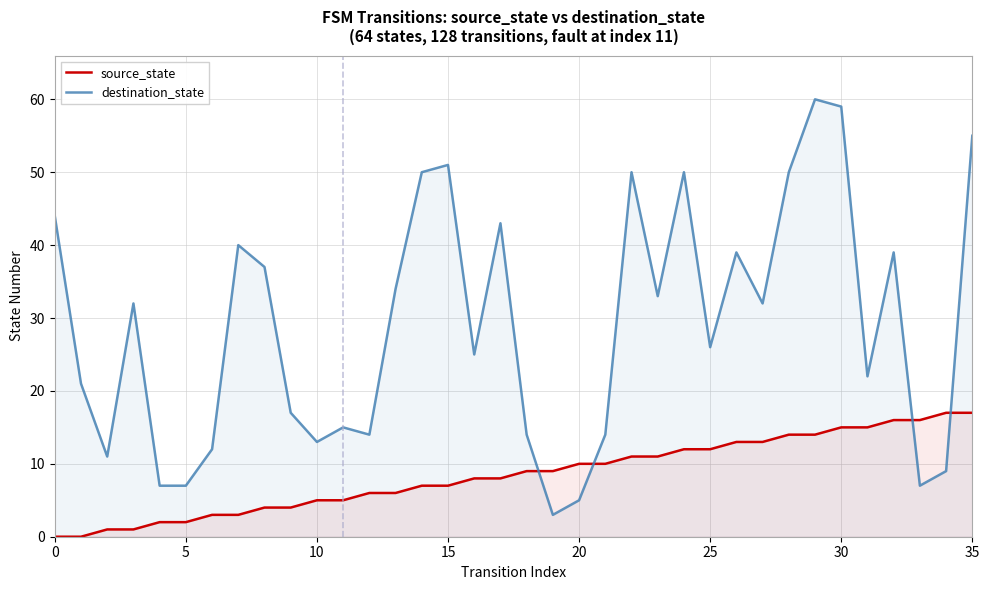

How many lines are shown in the chart?

2